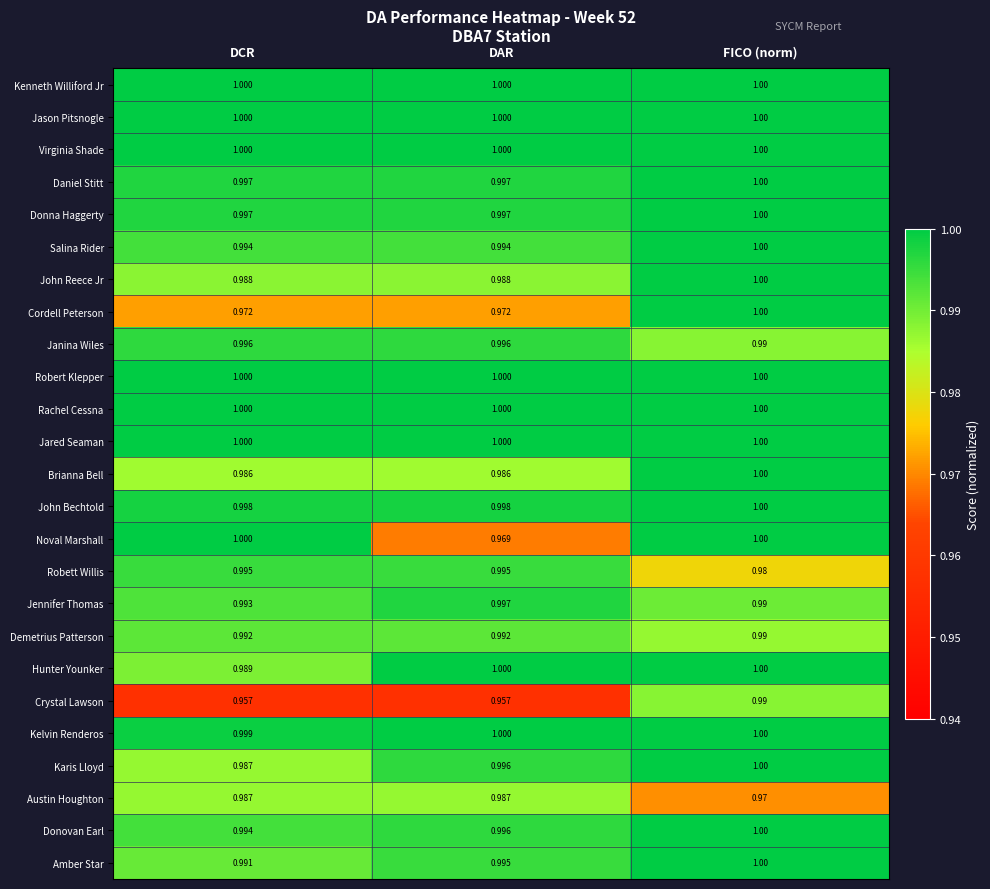

List the labels in order of Donovan Earl value, smallest first.

DCR, DAR, FICO (norm)